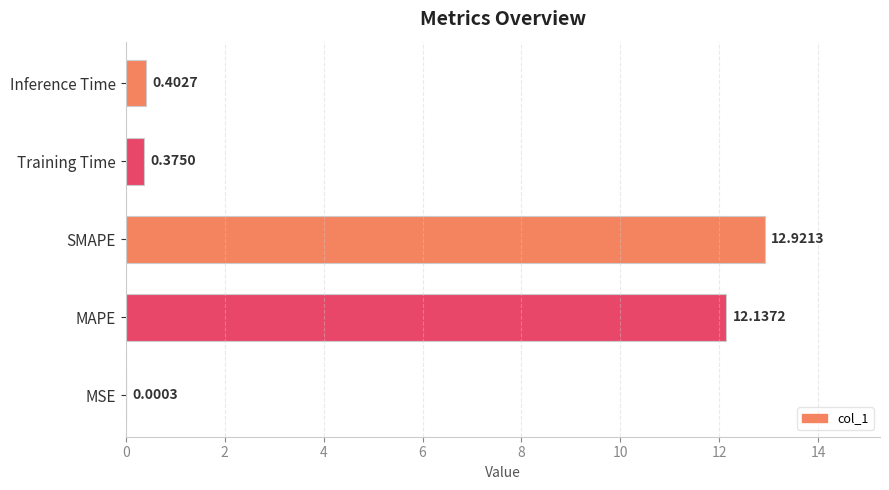

Count the number of categories in the chart.

5